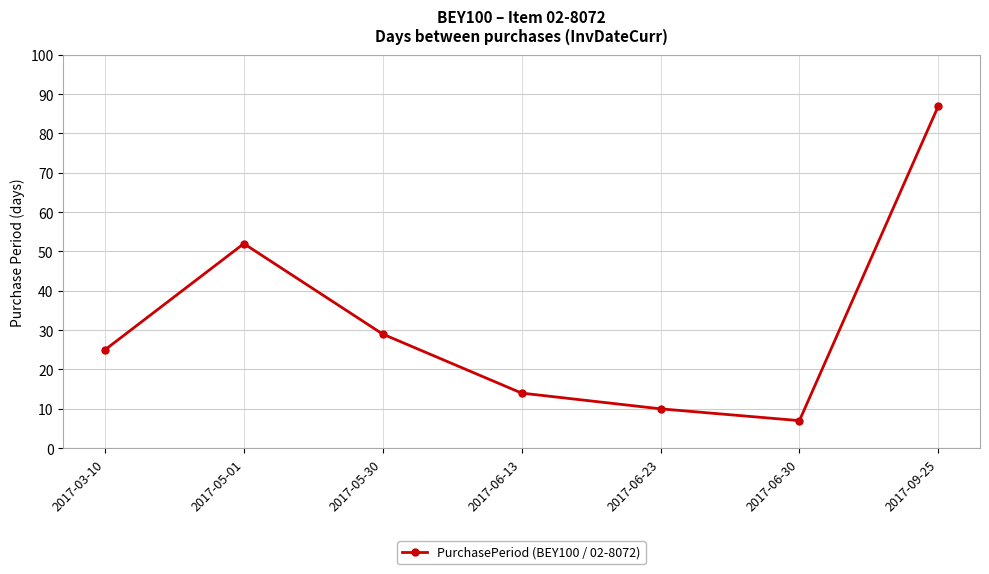

What is the ratio of the value at 2017-05-30 to the value at 2017-05-01?

0.6